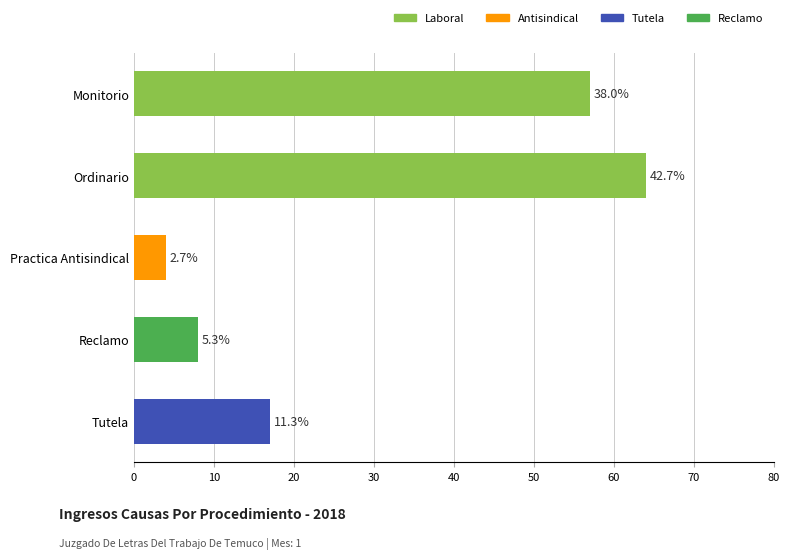

How many bars are there in total?

5